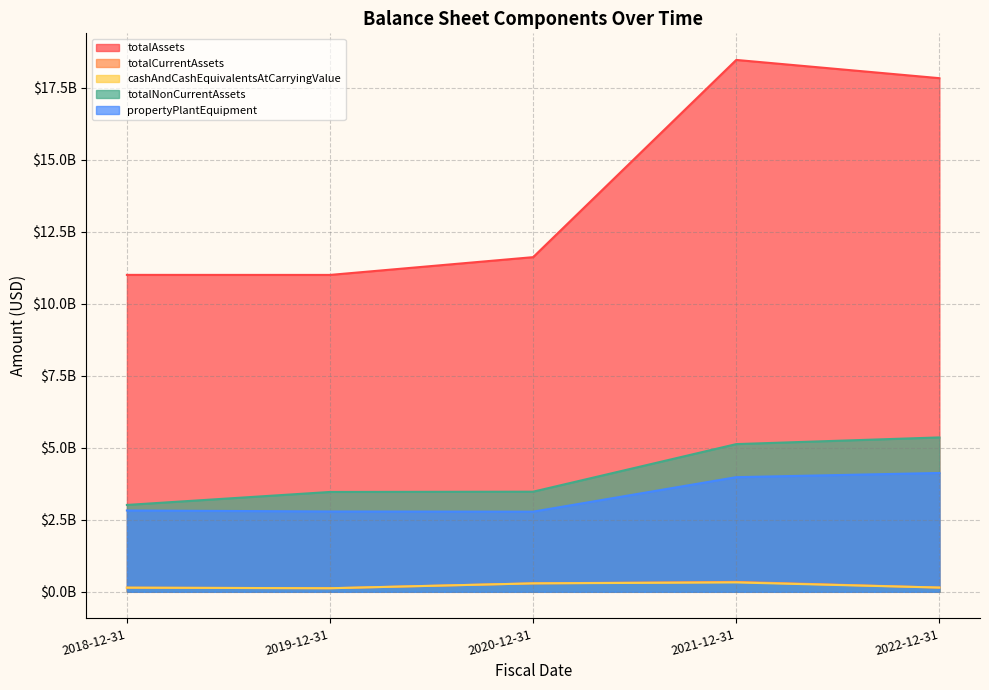

What position from the right is 2021-12-31?

2